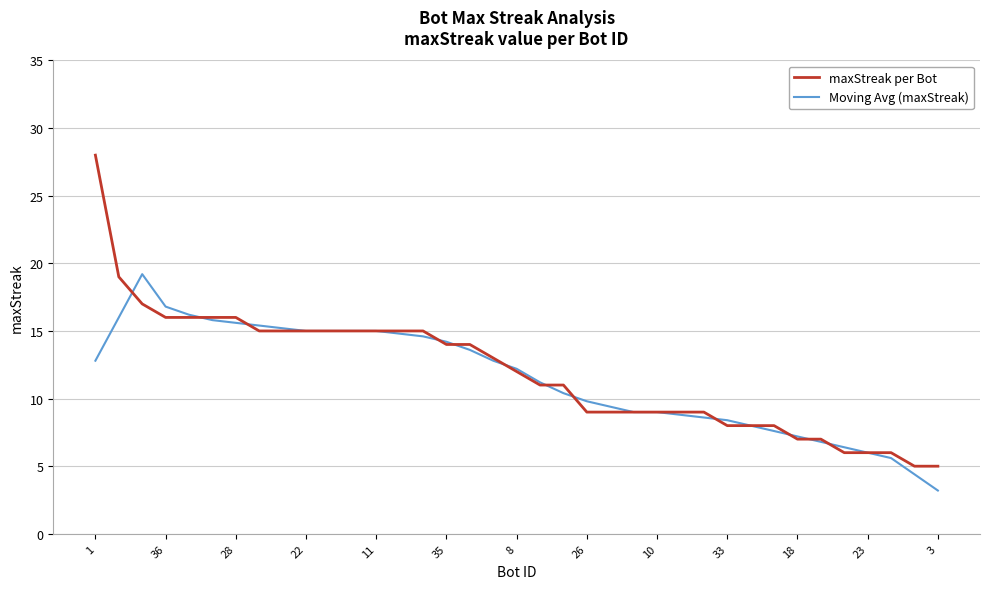

Rank the series by their maximum value, from highest to lowest.

maxStreak per Bot, Moving Avg (maxStreak)